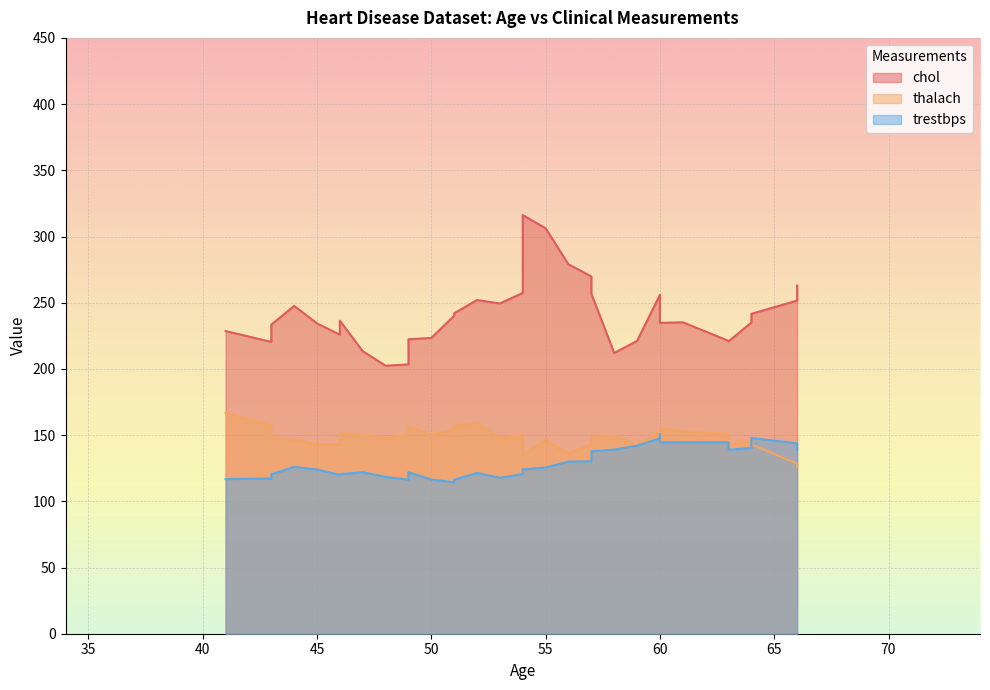

Count the number of data series in this chart.

3